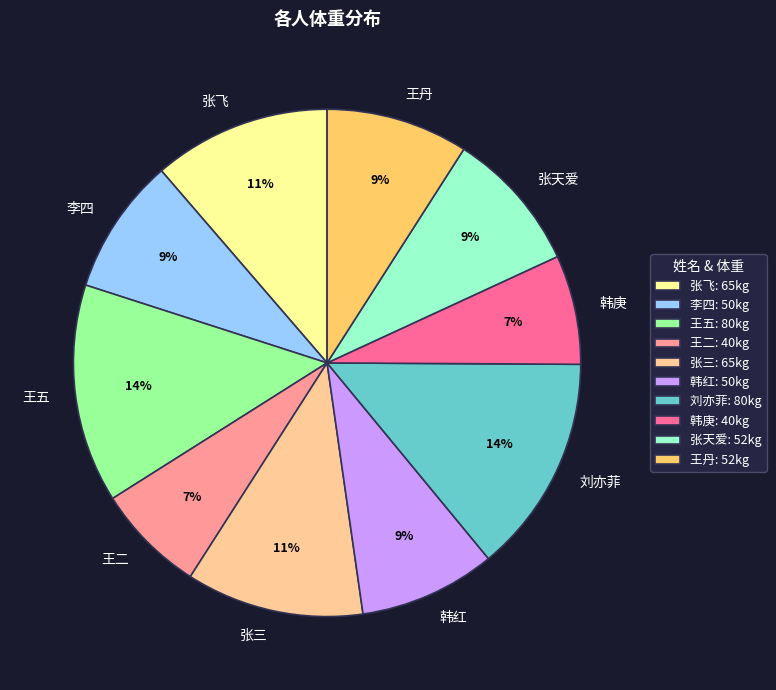

What percentage is the 张飞 slice, to the nearest percent?

11%